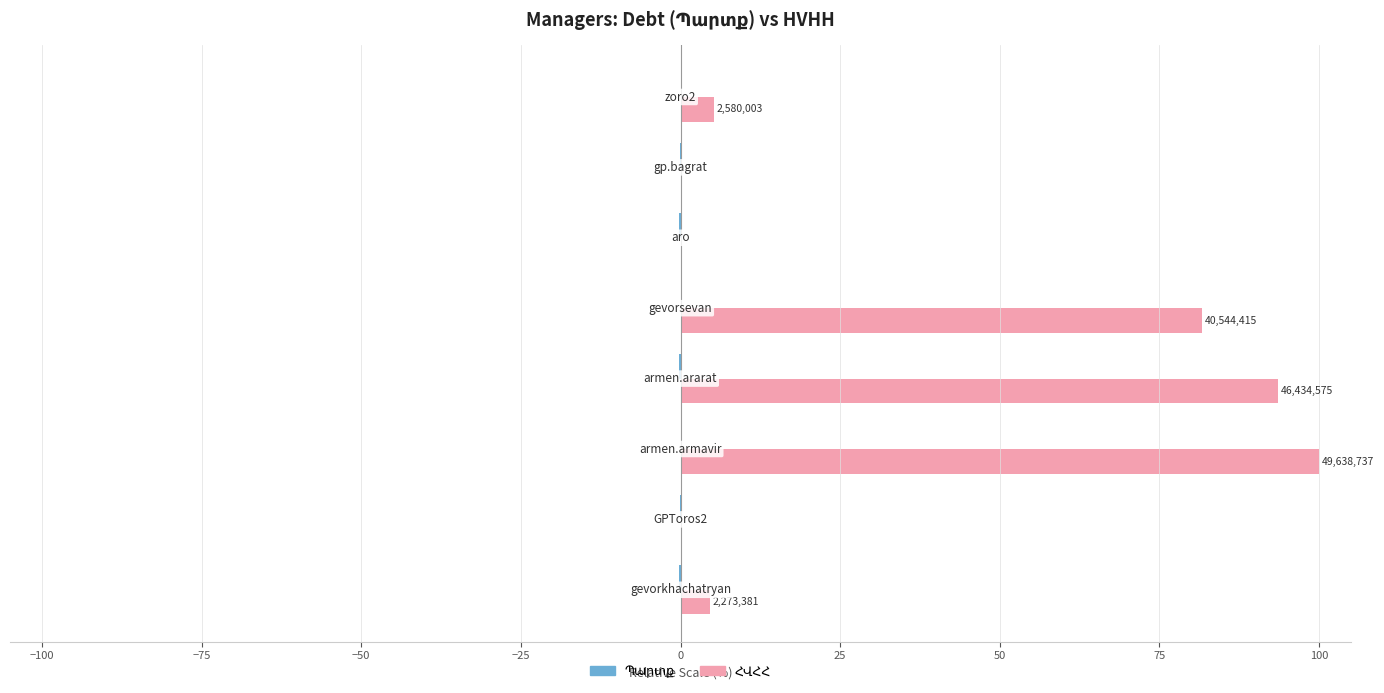

What is the maximum value shown in the chart?

100.0